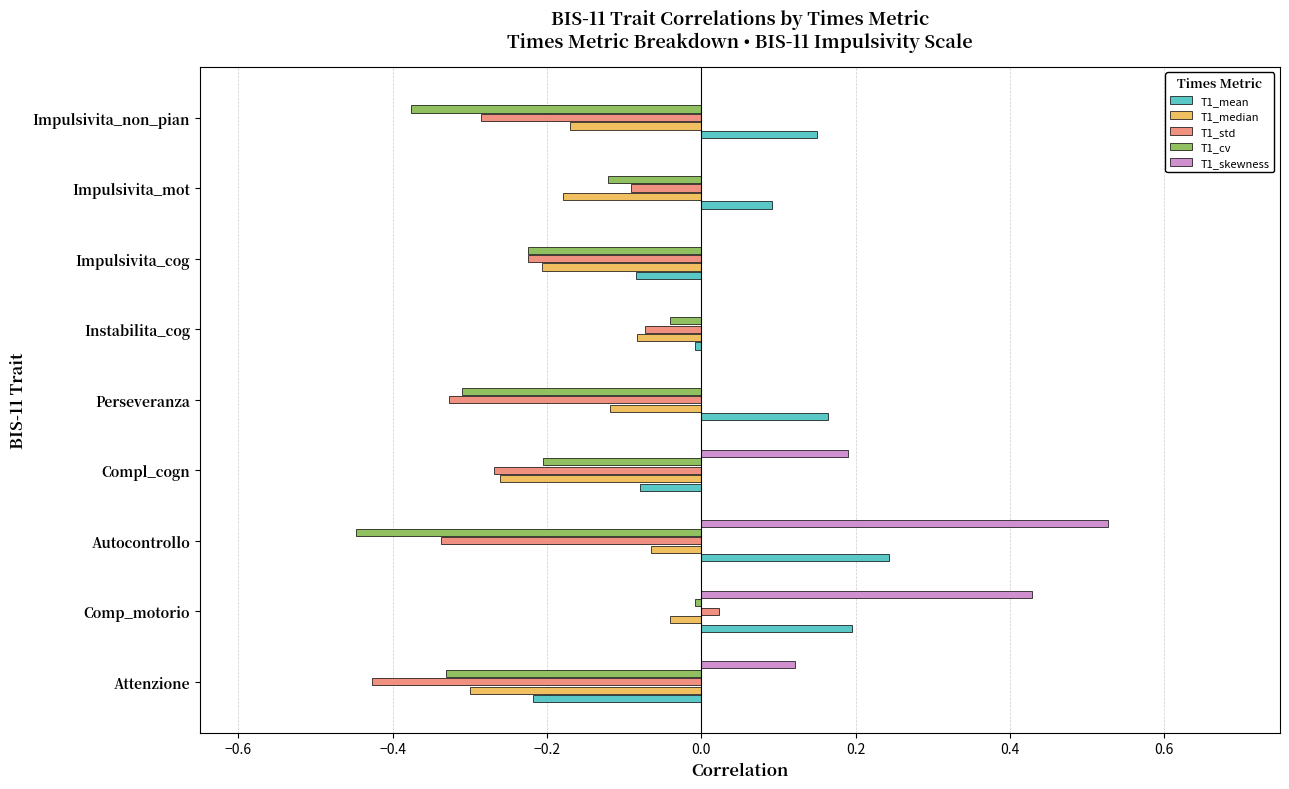

Which category has the highest value in the T1_median series?

Comp_motorio